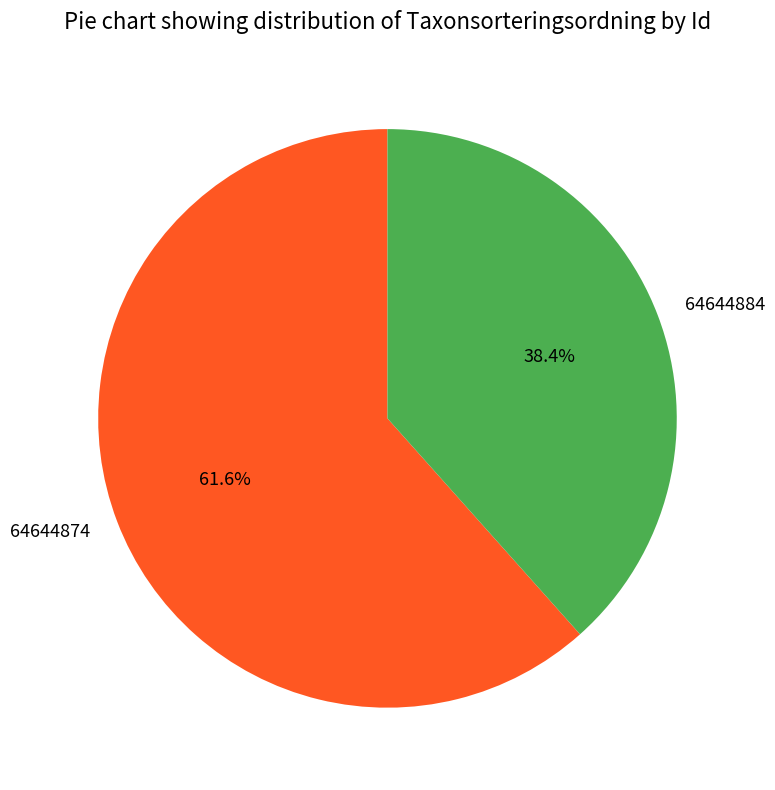

To the nearest percent, what percentage of the pie is 64644884?

38%